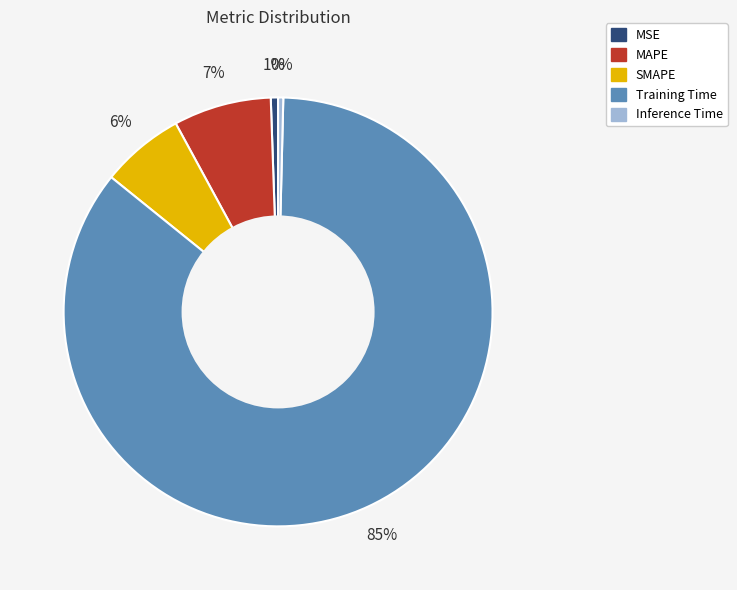

Is it true that MSE is 12% of the pie?

False